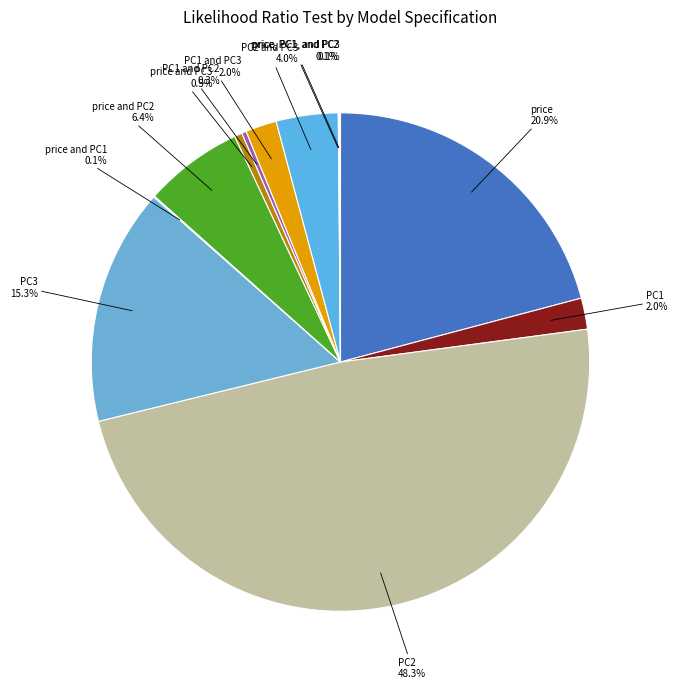

To the nearest percent, what is the combined percentage of PC1 and price and PC2?

8%